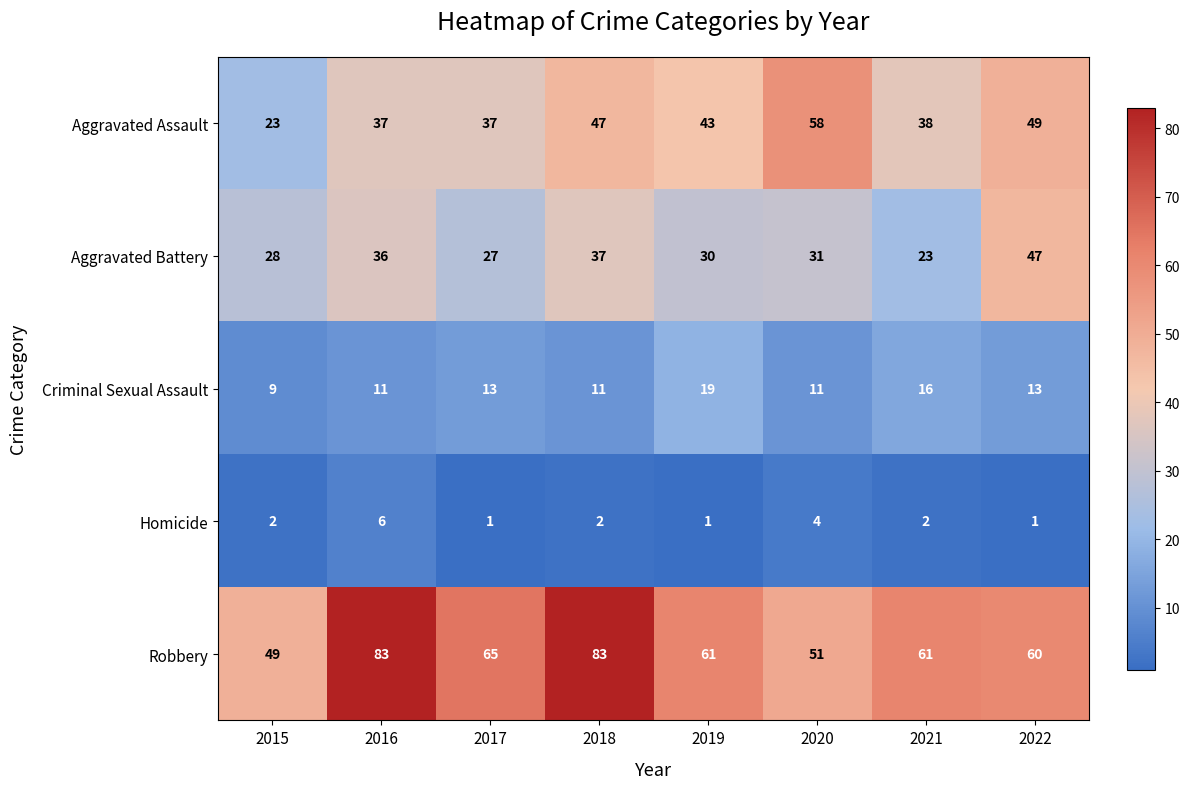

Count the number of data series in this chart.

5